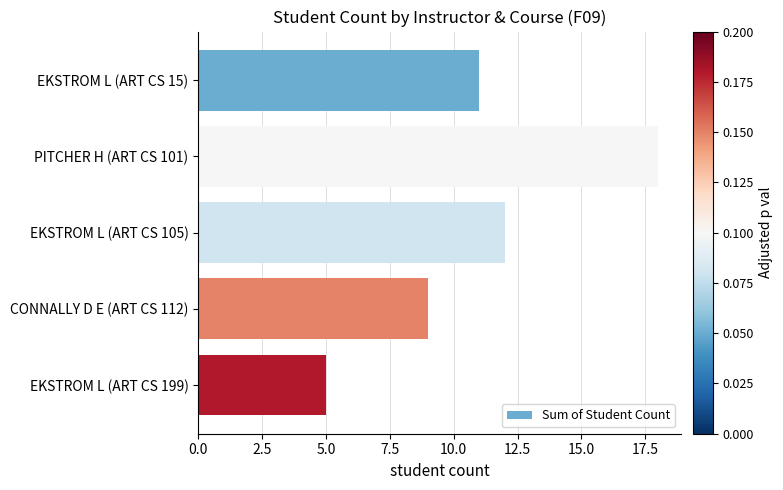

Which has a higher value, EKSTROM L (ART CS 105) or EKSTROM L (ART CS 15)?

EKSTROM L (ART CS 105)